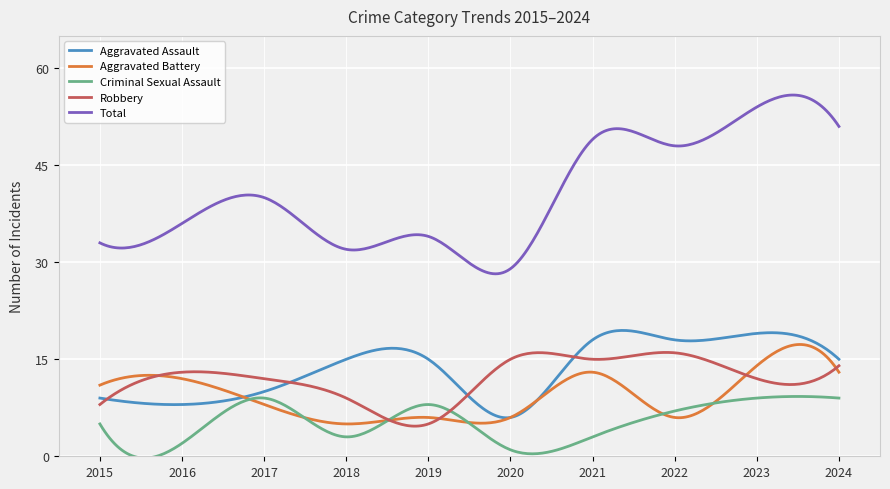

What is the lowest value of the Robbery series?

4.7